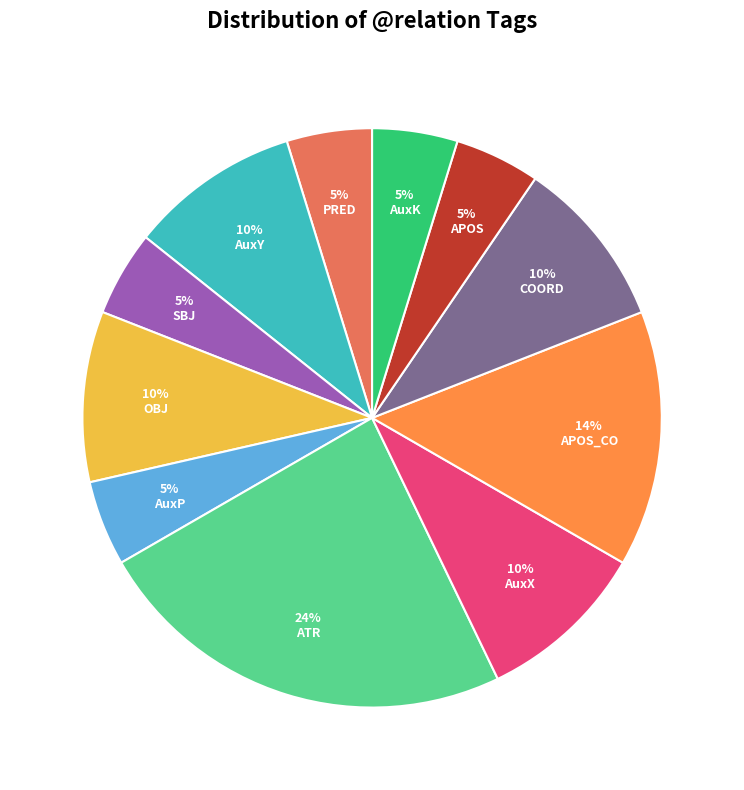

The SBJ slice represents 5% of the pie. True or false?

True